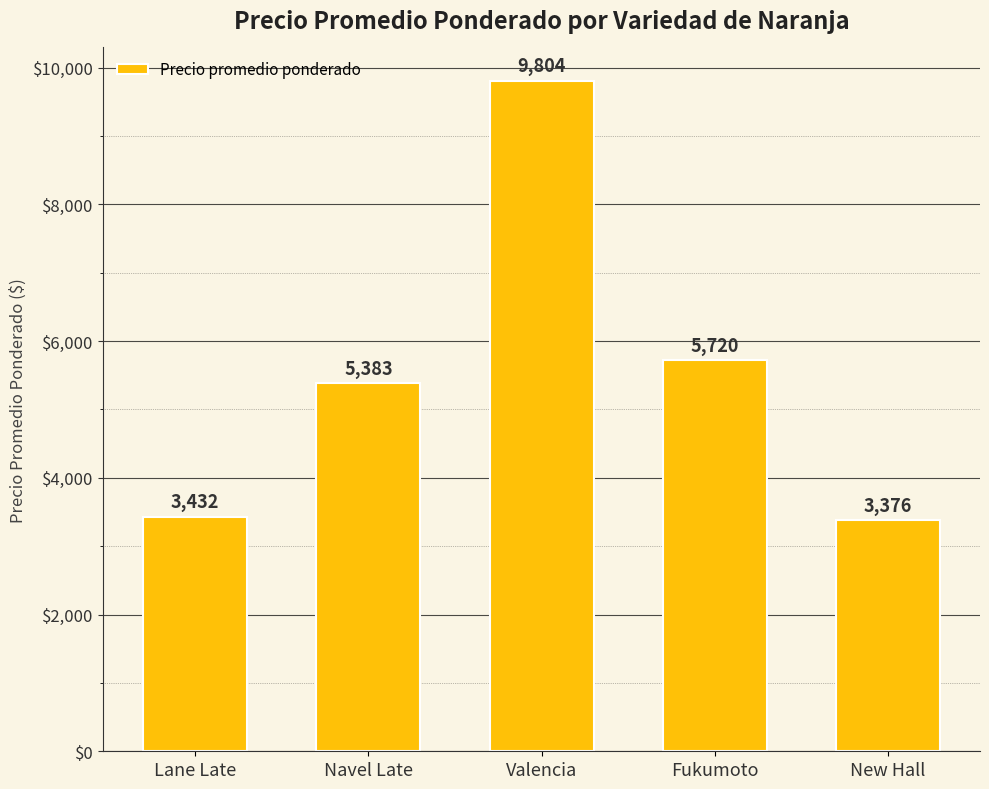

What is the ratio of the value at Navel Late to the value at Fukumoto?

0.9